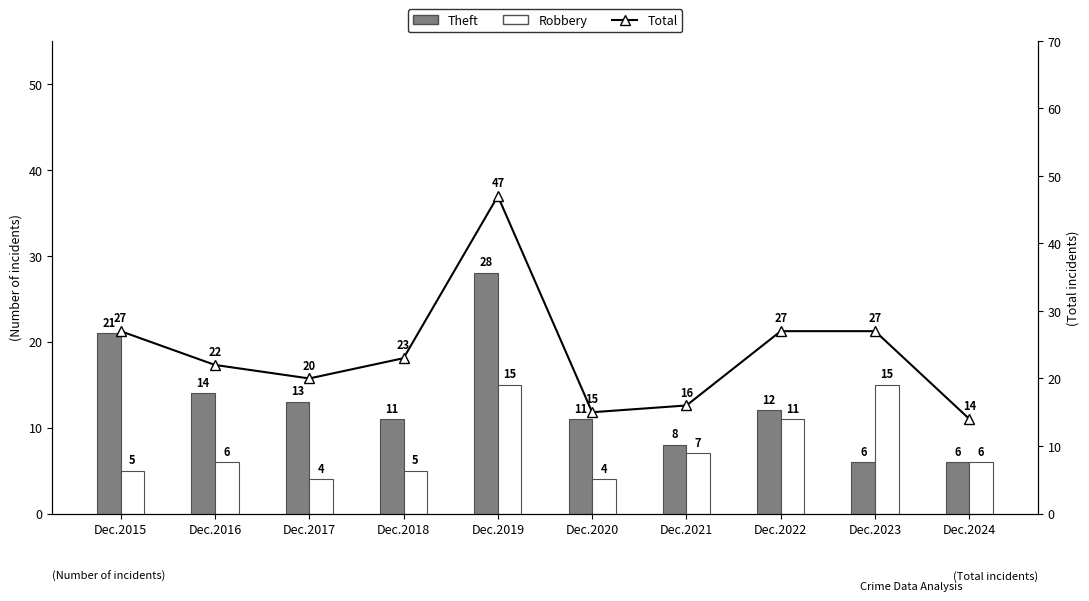

What are all the series names shown in the legend?

Theft, Robbery, Total